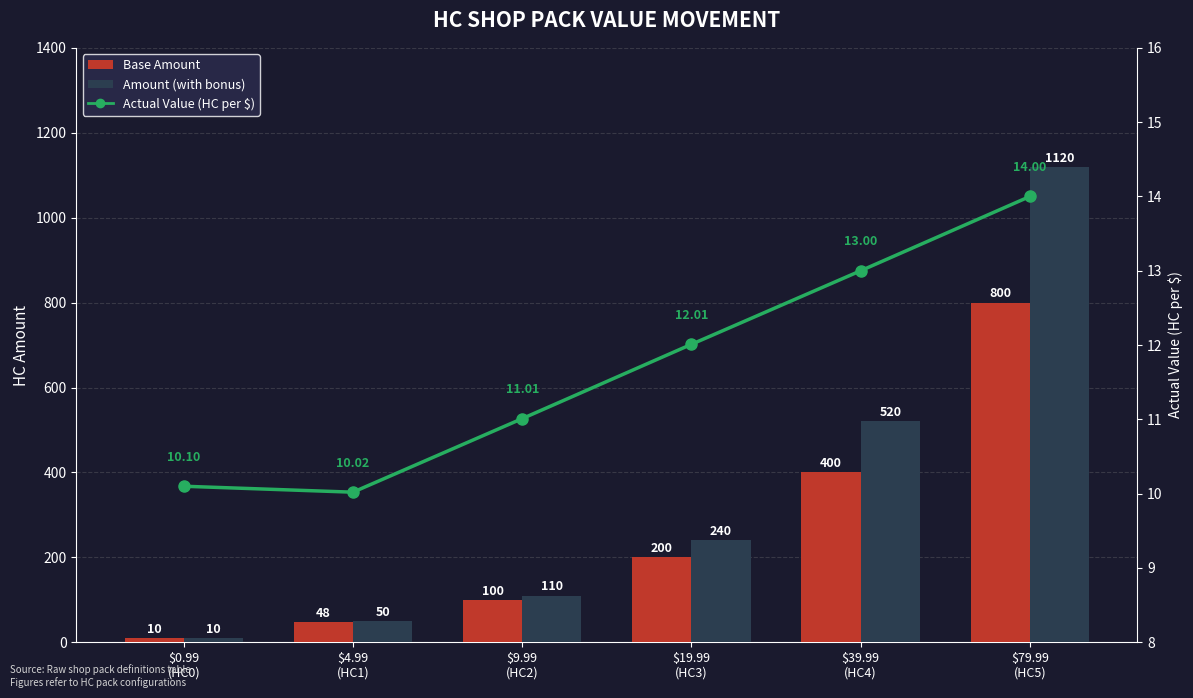

How many data points does each series have?

6